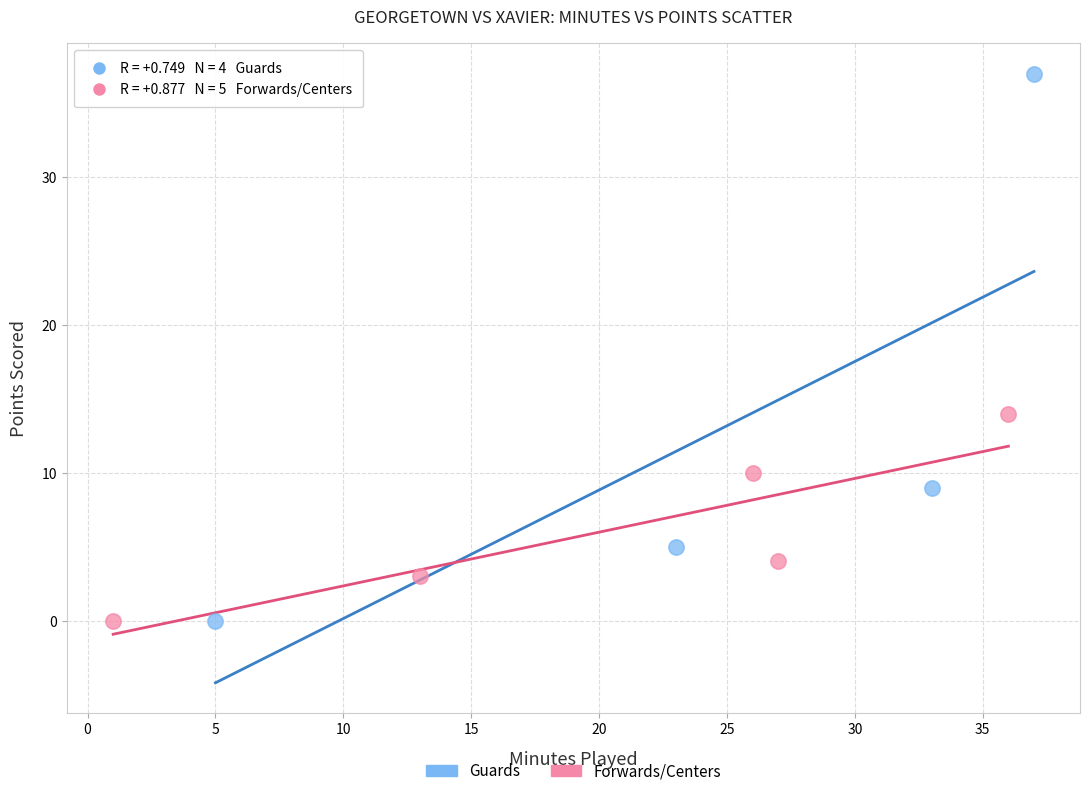

Which series has the widest spread of Y values?

Guards